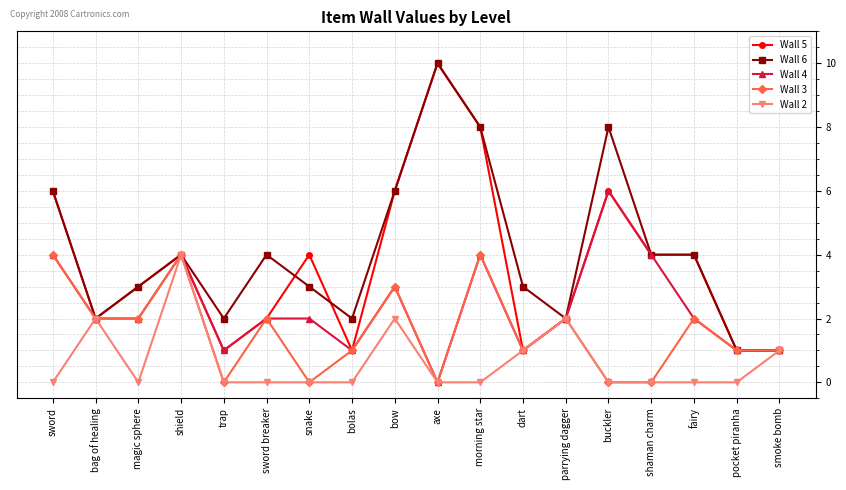

How many lines are shown in the chart?

5